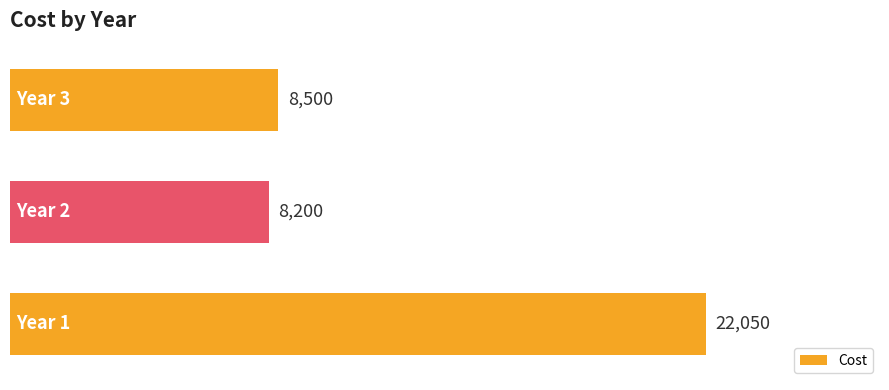

Reading top to bottom, extract all data points from this chart.

8500	8200	22050